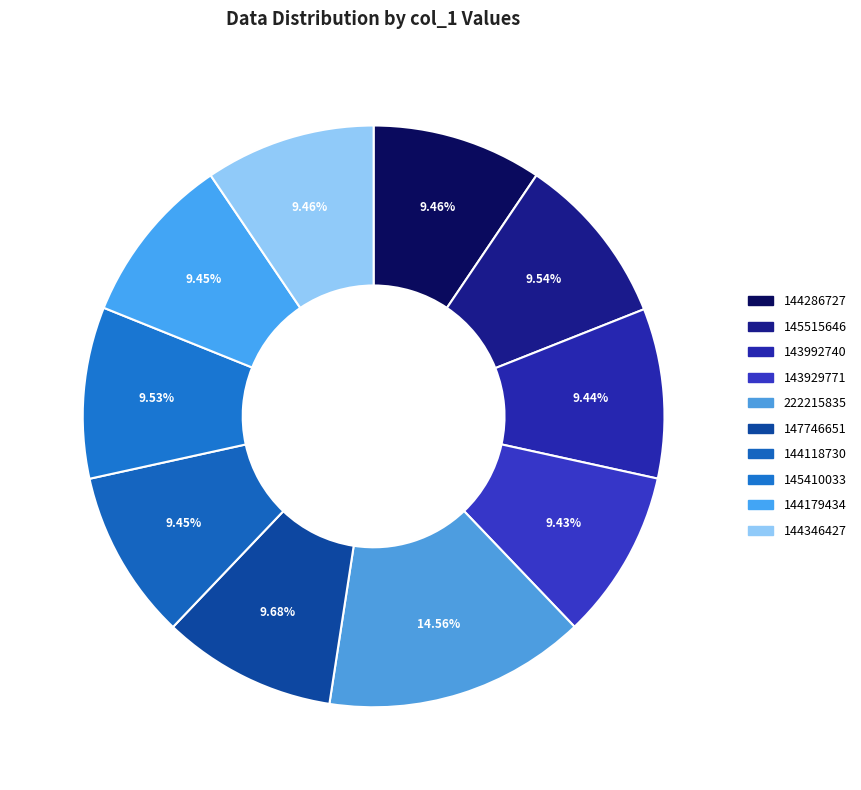

What is the largest slice in the pie chart?

222215835